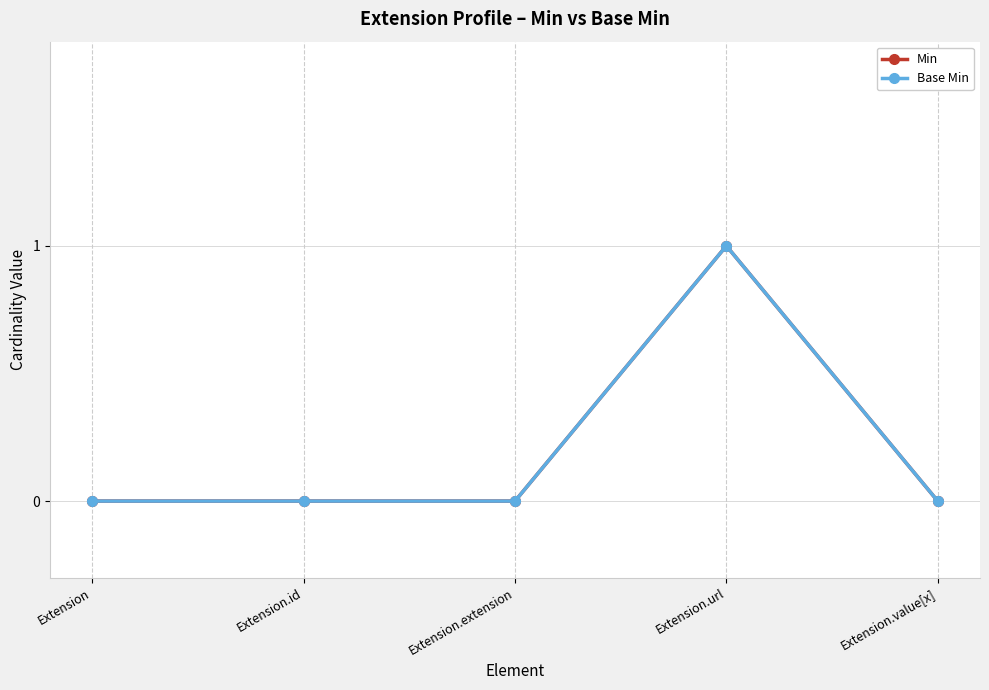

Rank the series at Extension from highest to lowest value.

Min, Base Min